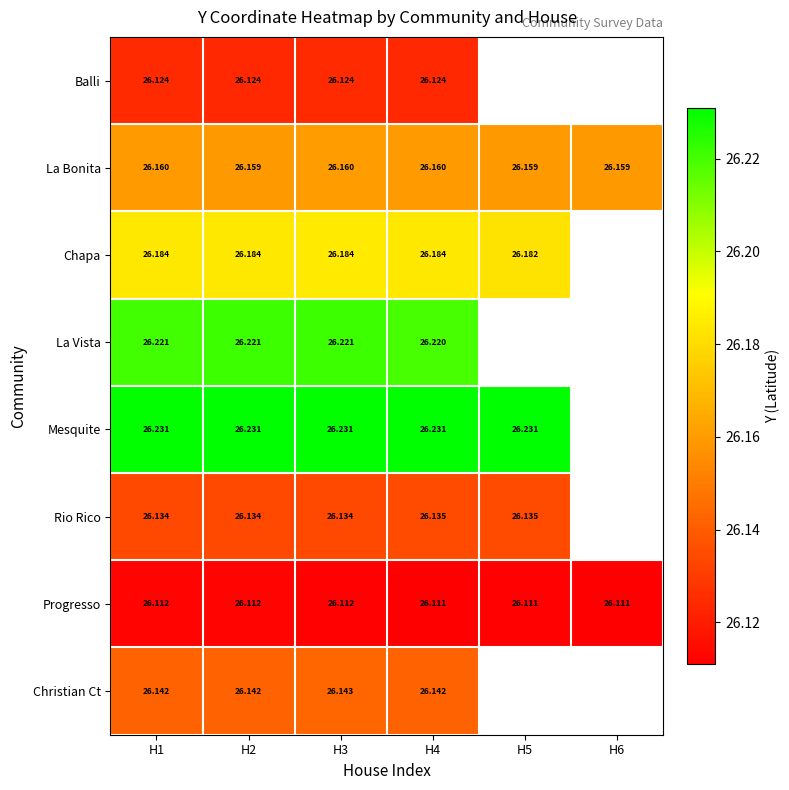

What is the smallest value displayed?

26.1